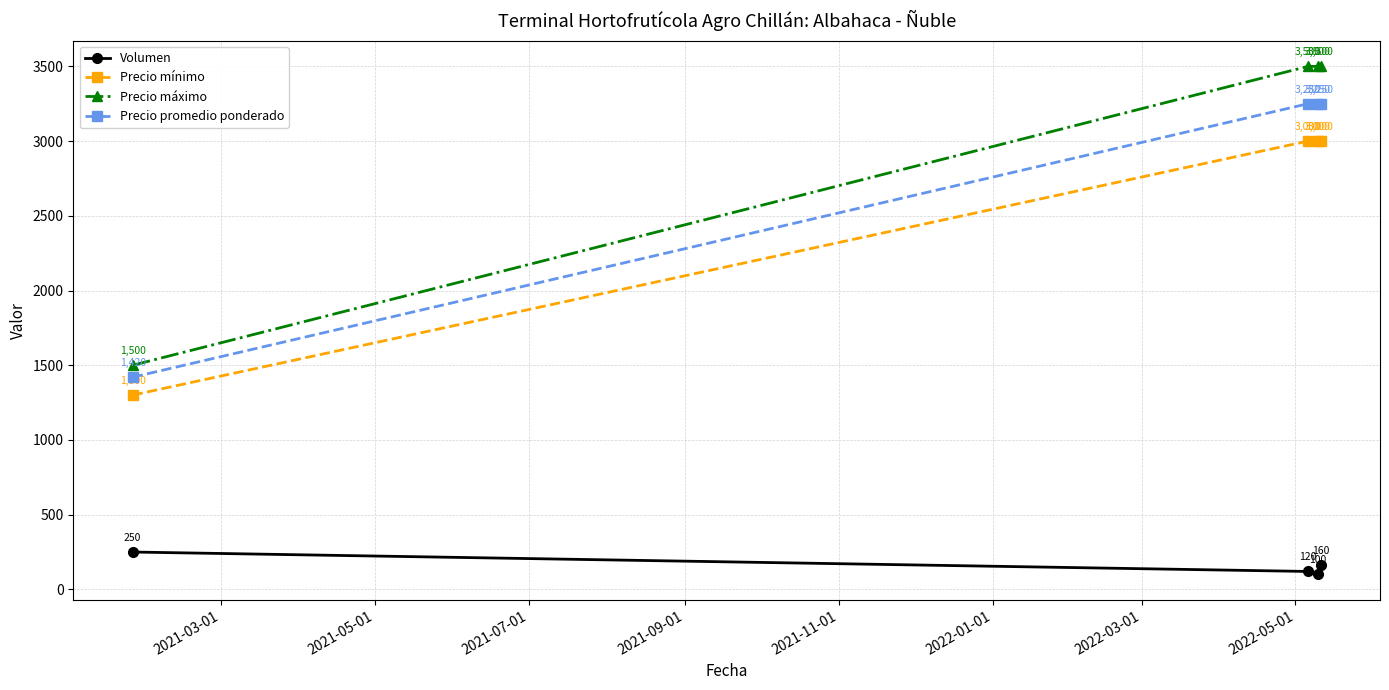

List the series in order of their peak value, lowest first.

Volumen, Precio mínimo, Precio promedio ponderado, Precio máximo